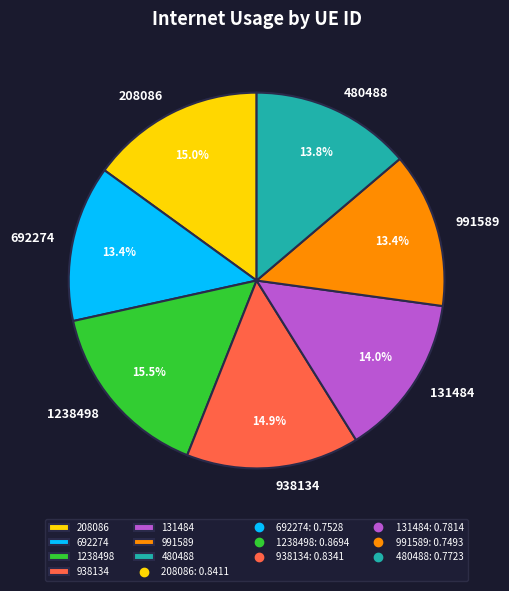

To the nearest percent, what percentage of the pie is 480488?

14%